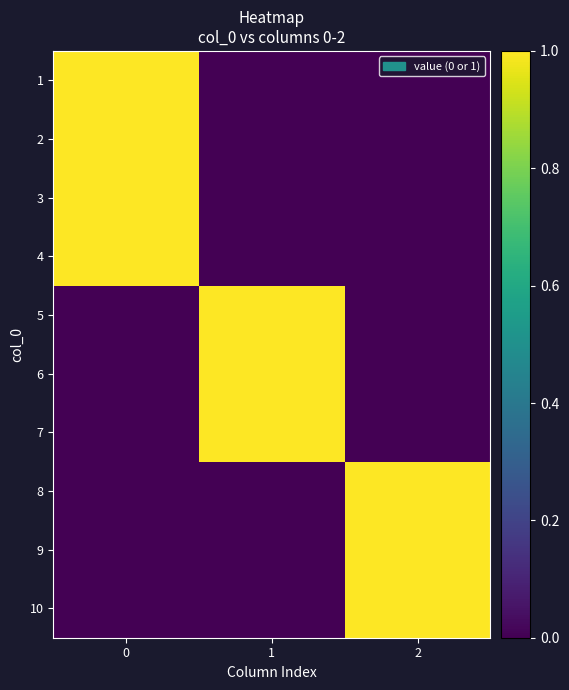

What is the spread (max minus min) of values at 1?

1